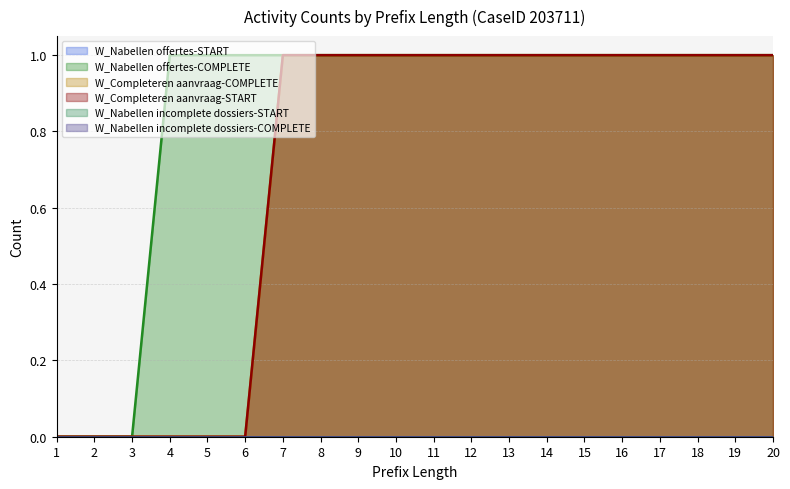

Does the chart display data point markers on the line(s)?

No